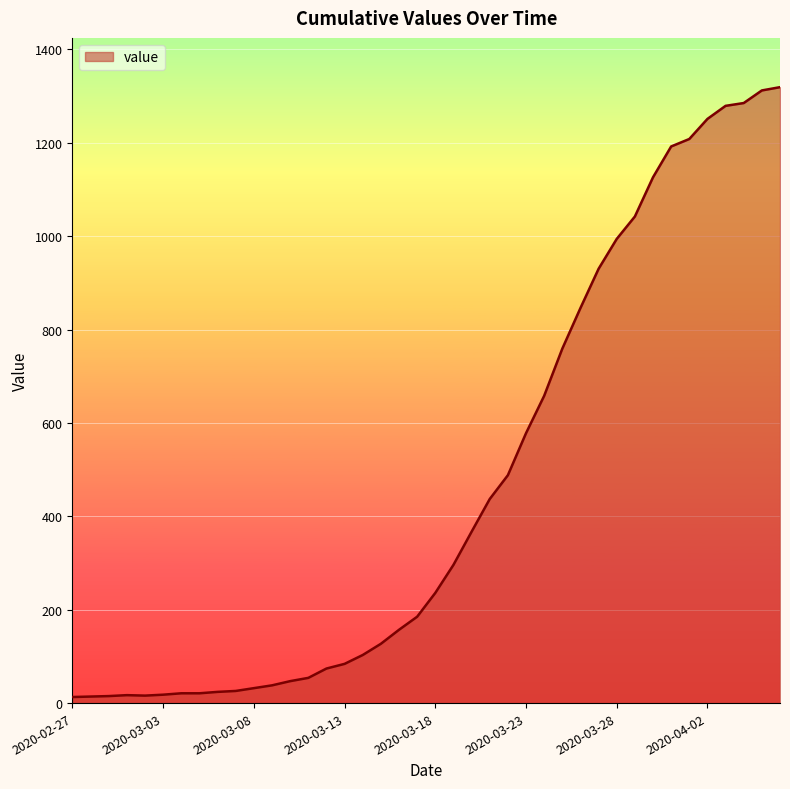

What is the smallest value displayed?

13